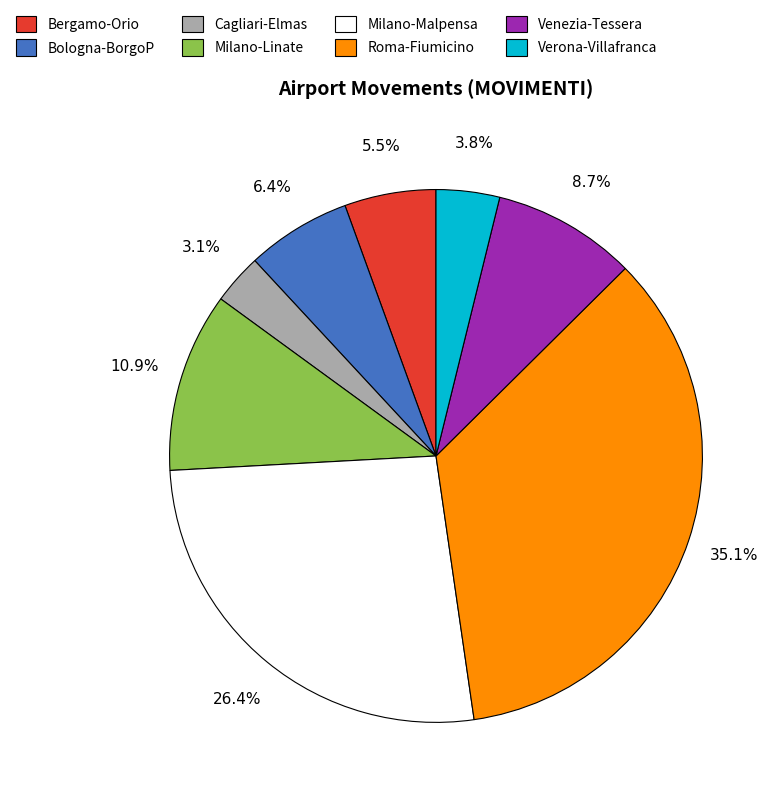

To the nearest percent, what is the combined percentage of Verona-Villafranca and Milano-Linate?

15%